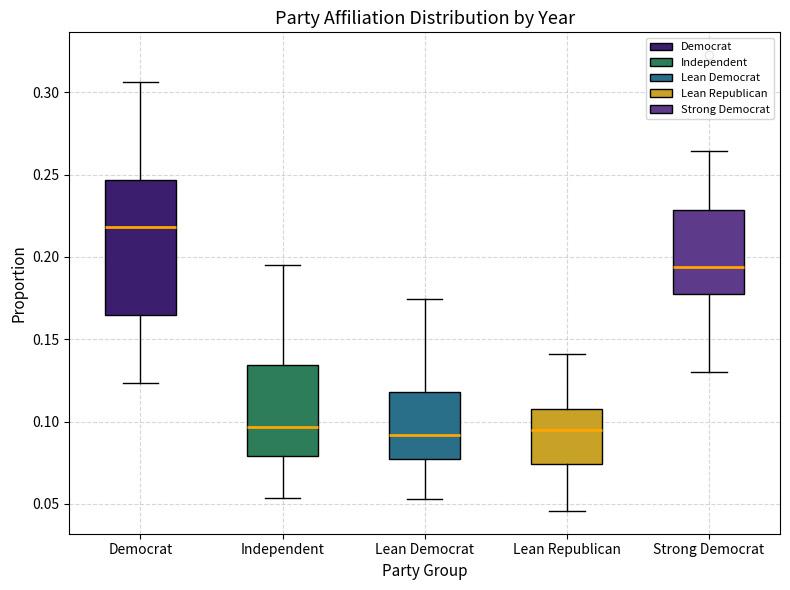

Which box's median line is the highest?

Democrat